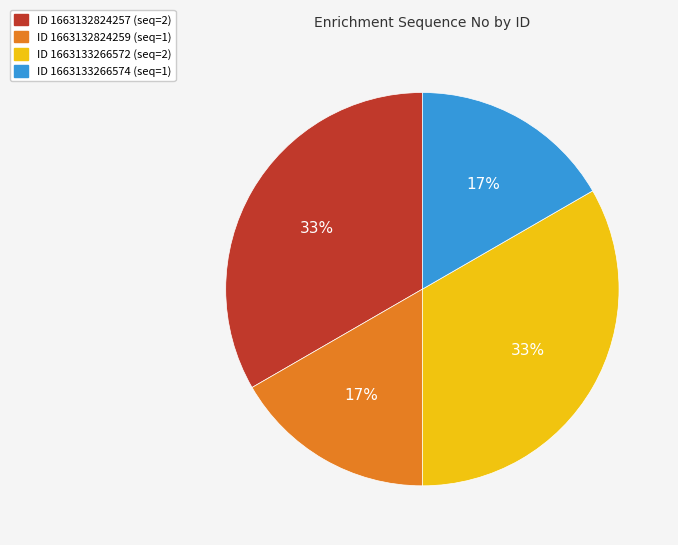

To the nearest percent, what is the average slice percentage?

25%